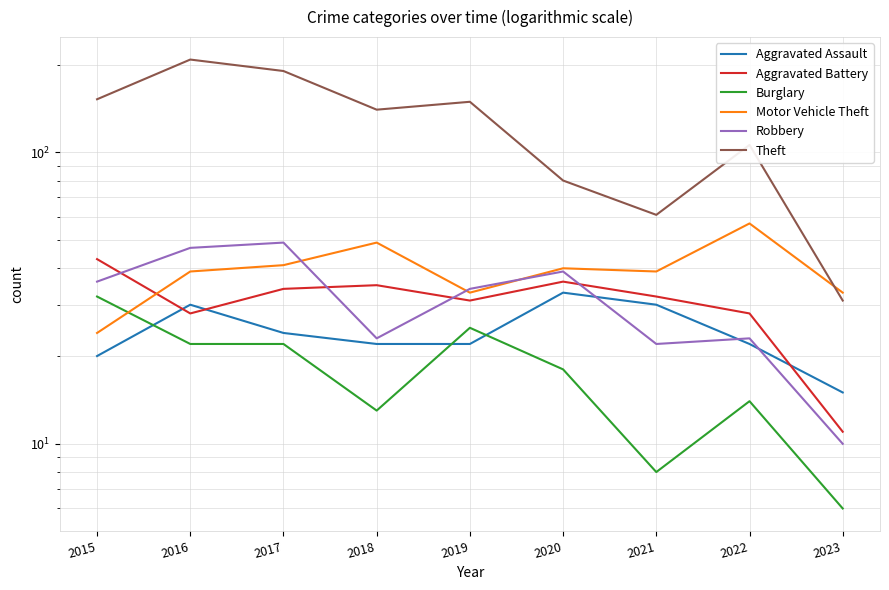

The value of Aggravated Battery at 2020 is 56. True or false?

False